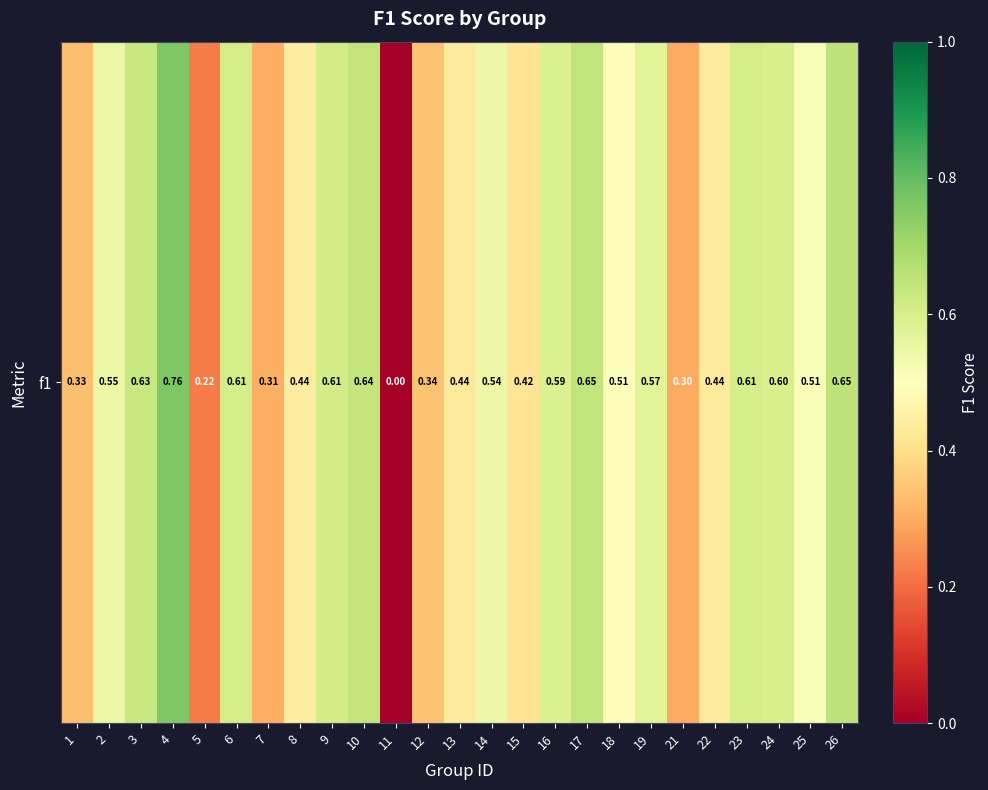

The chart shows a value of 0.3 at 25. True or false?

False